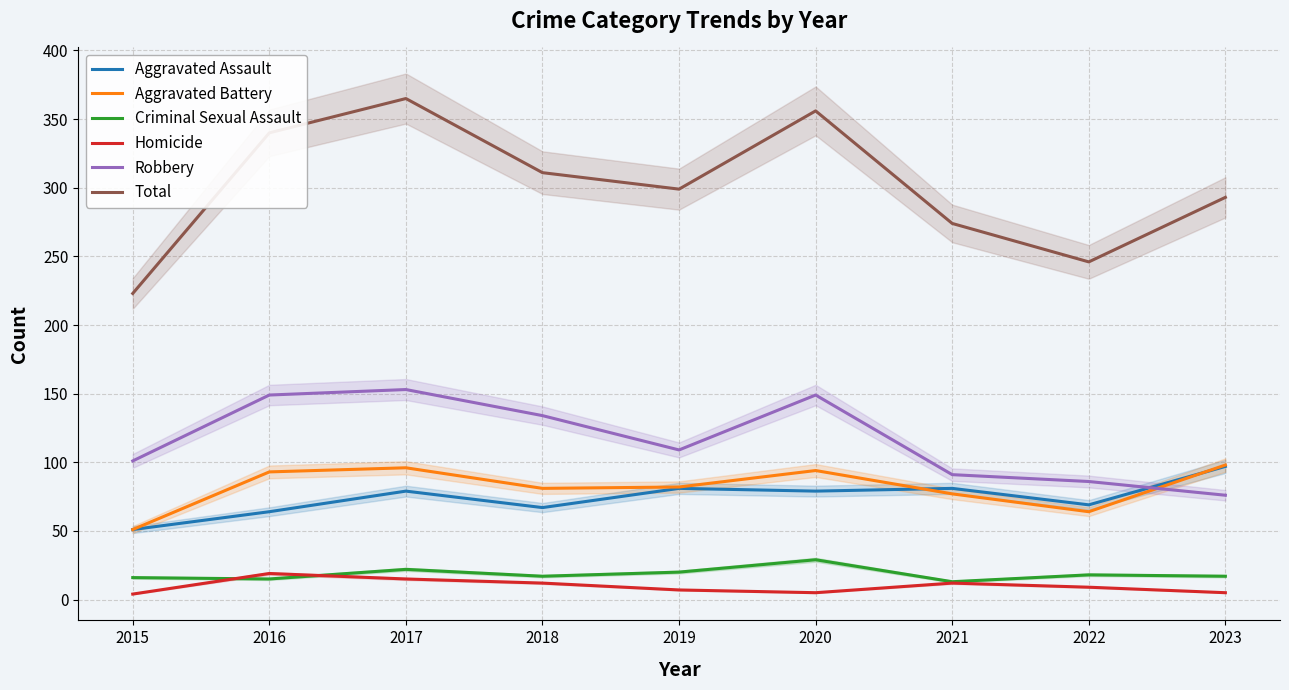

What is the average value of the Homicide series?

10